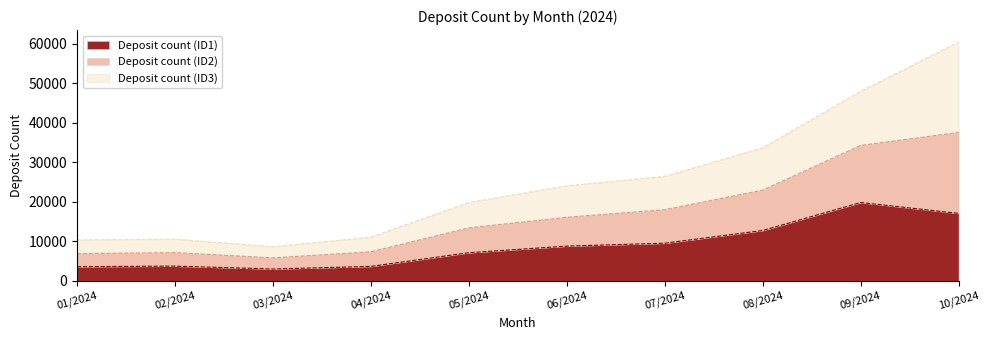

What is the total value across all series at 04/2024?

11064